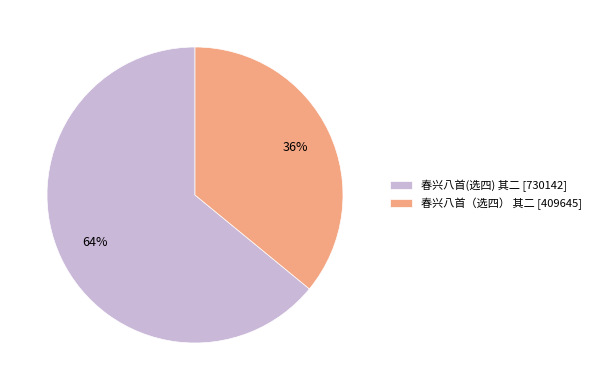

Combined, do 春兴八首(选四) 其二 [730142] and 春兴八首（选四） 其二 [409645] account for over 50%?

Yes